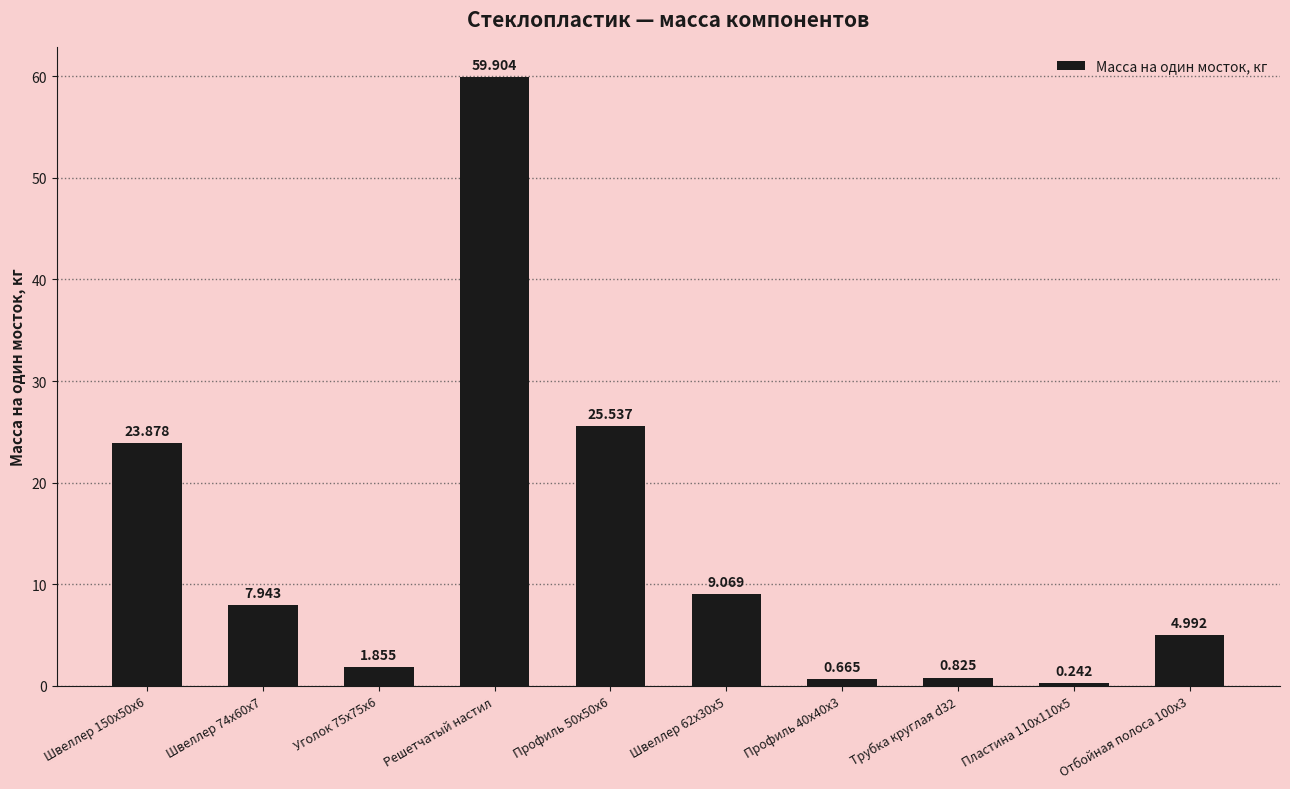

Which label corresponds to the largest value in the chart?

Решетчатый настил